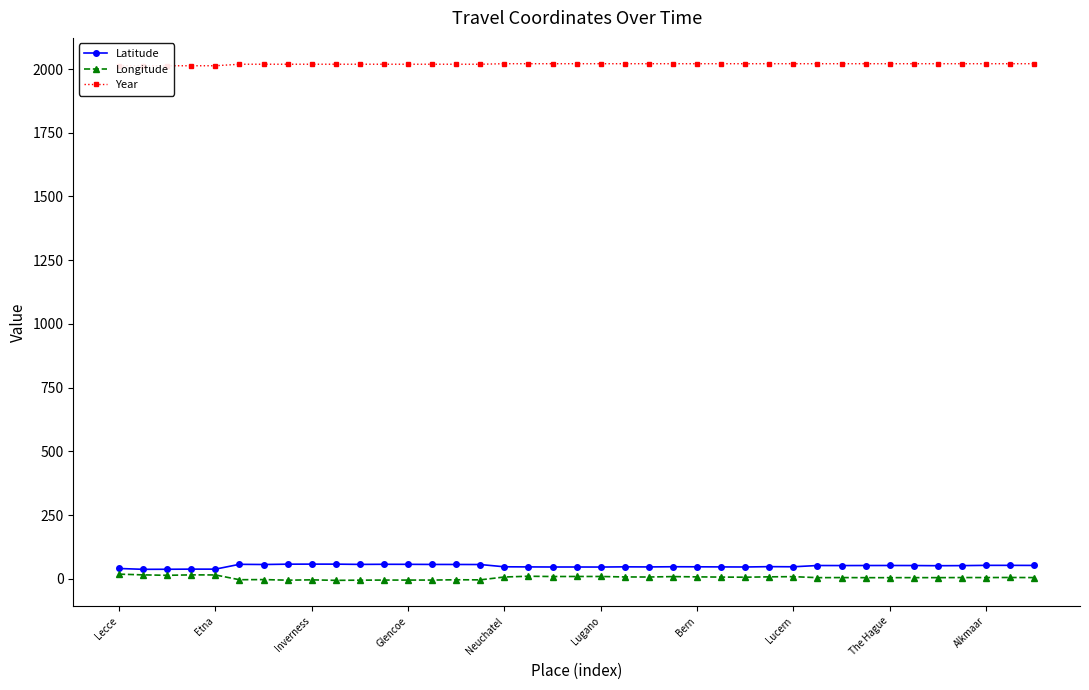

List the series in order of their peak value, highest first.

Year, Latitude, Longitude